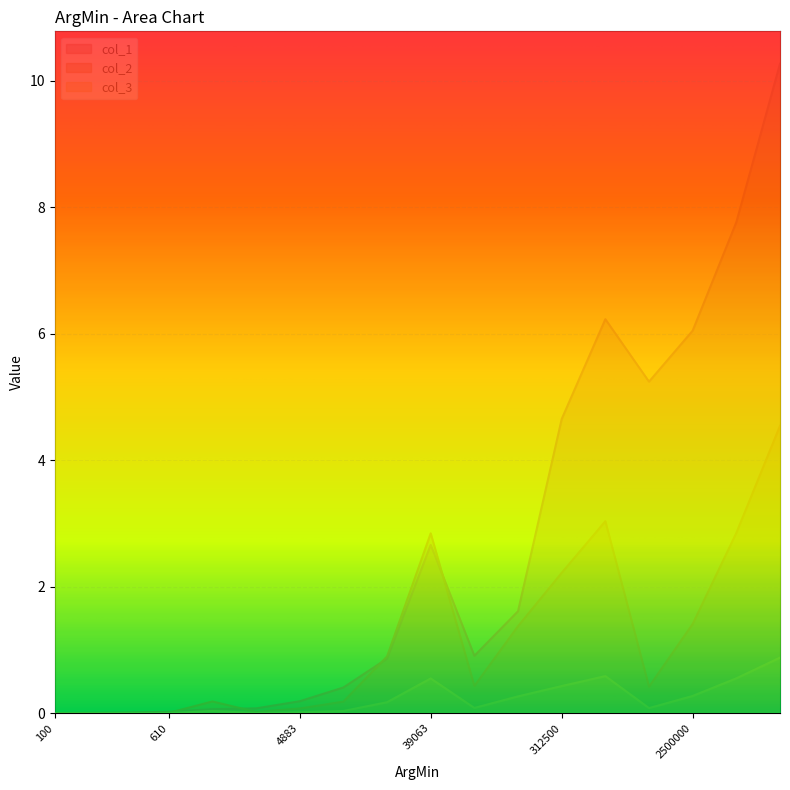

How many lines are shown in the chart?

3